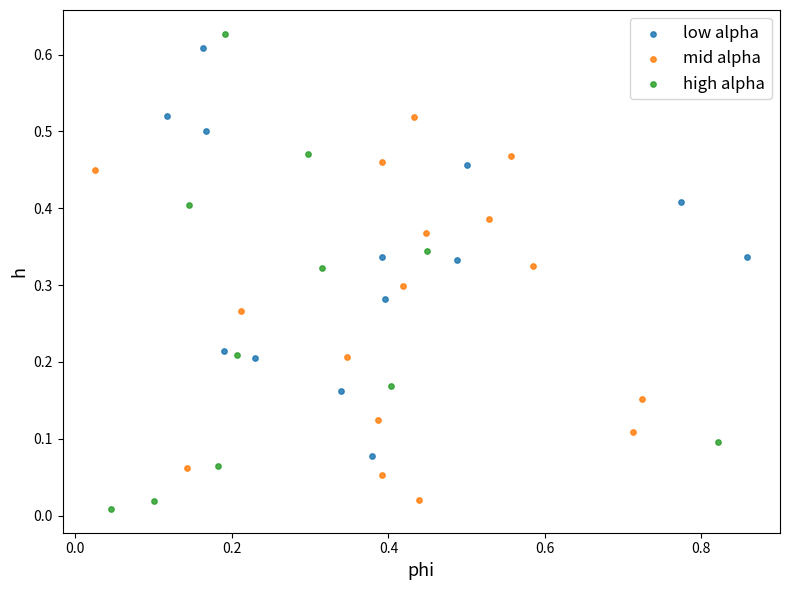

Which series has the largest Y range (max minus min)?

high alpha